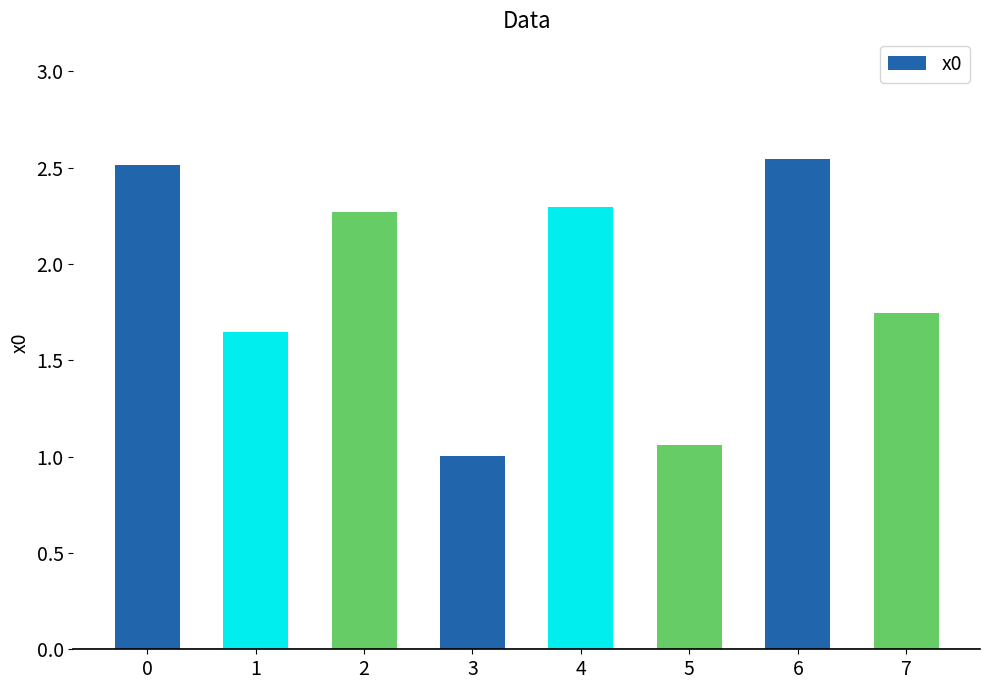

Rank the categories by value from lowest to highest.

3, 5, 1, 7, 2, 4, 0, 6